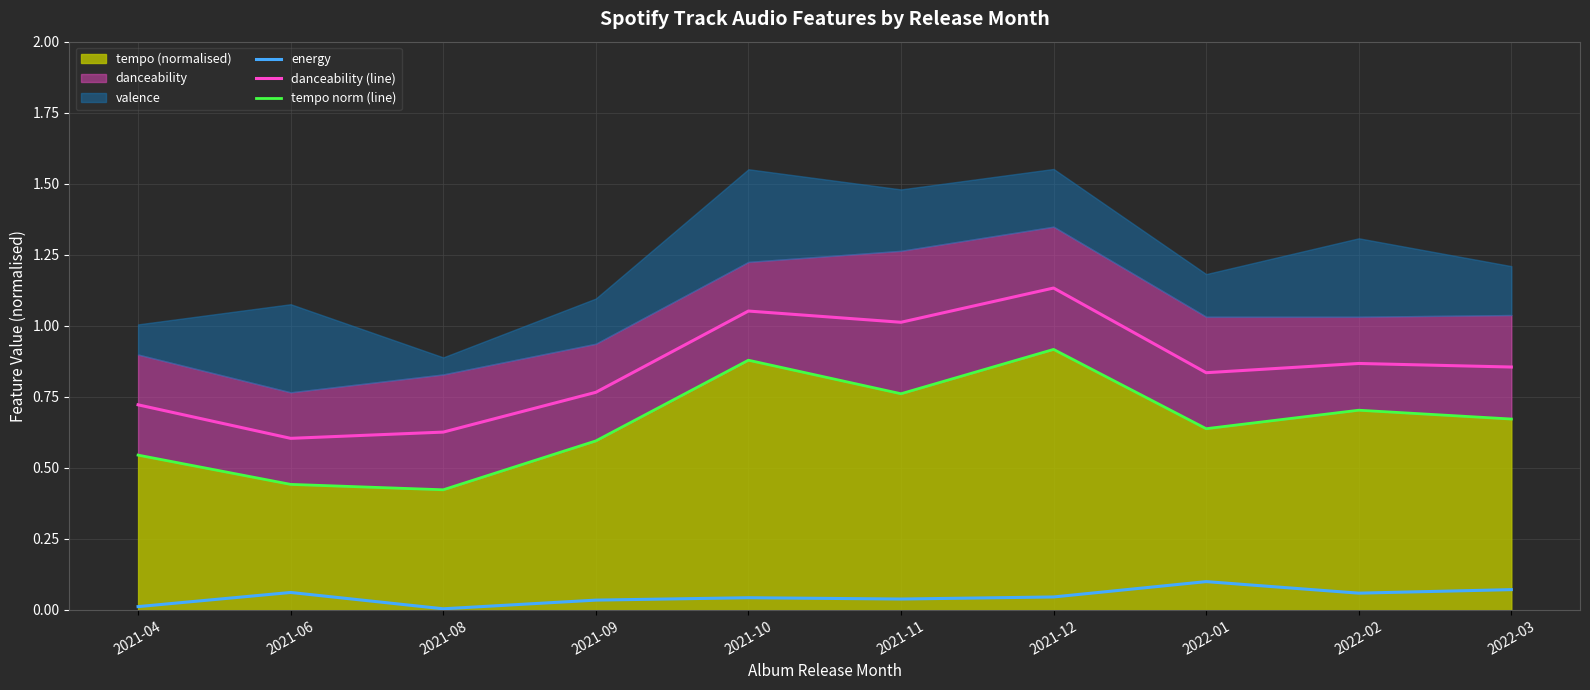

At which label is danceability (line) closest to 0?

2021-06